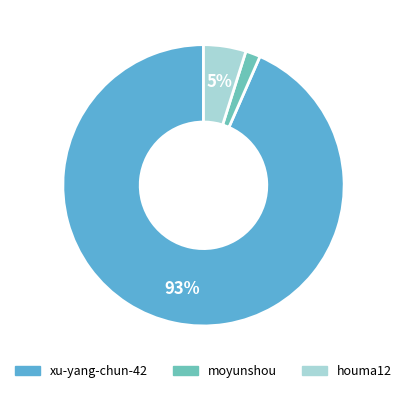

Count the number of slices in the pie.

3